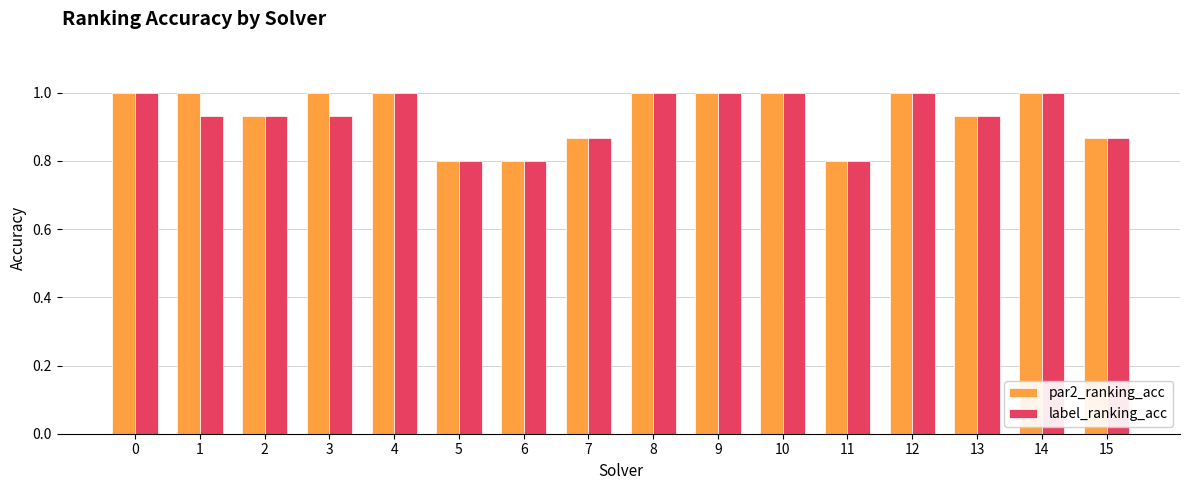

How many bars are there in total?

32